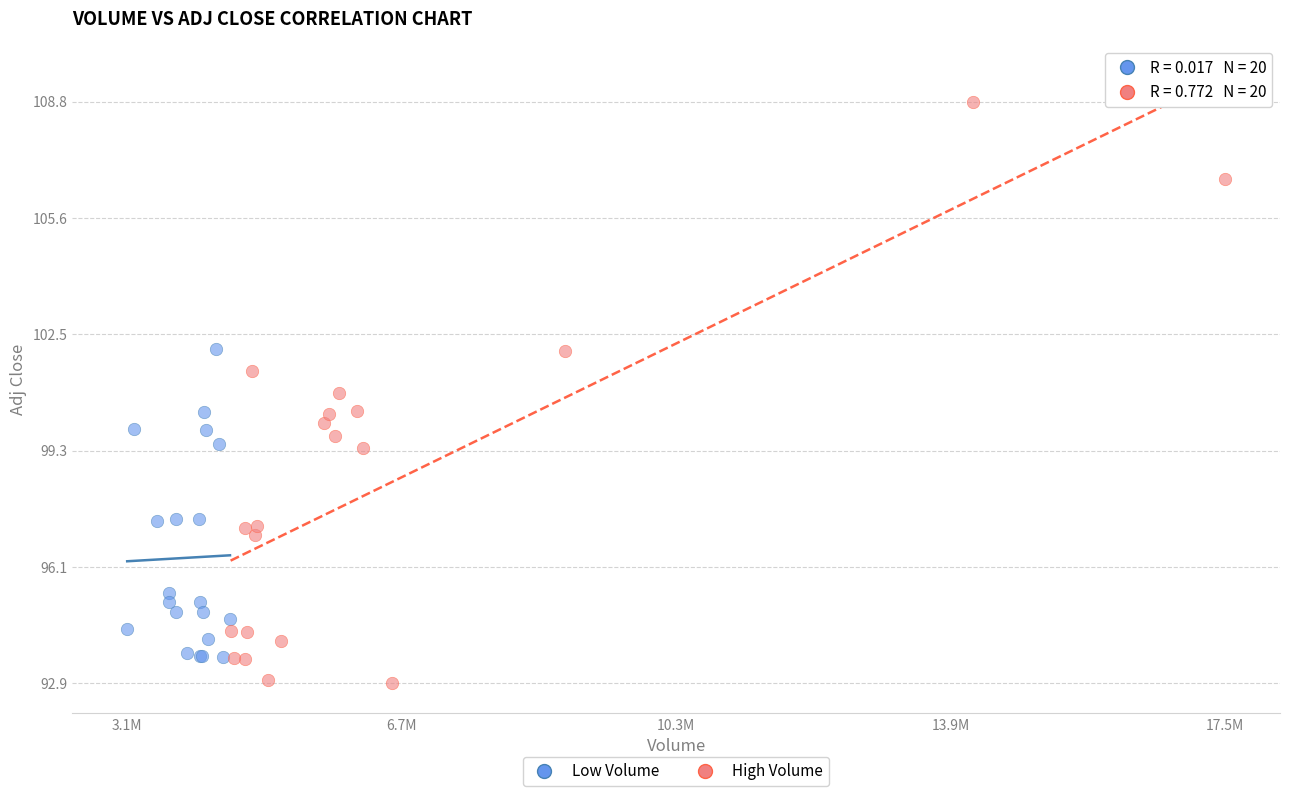

What are all the series names shown in the legend?

Low Volume, High Volume